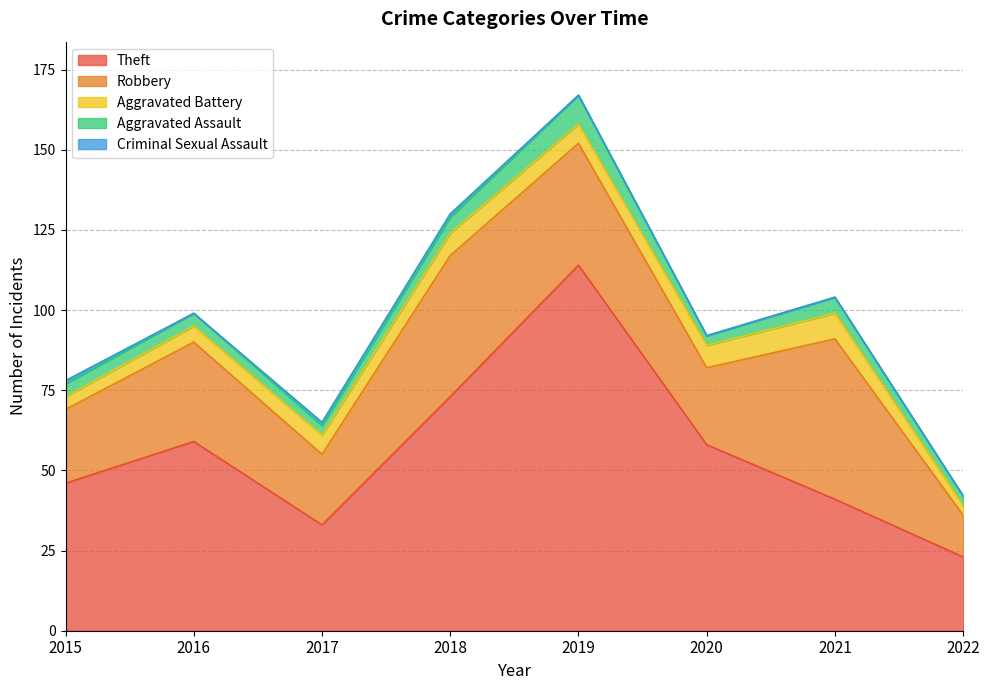

At which label does Aggravated Battery first exceed 6?

2018